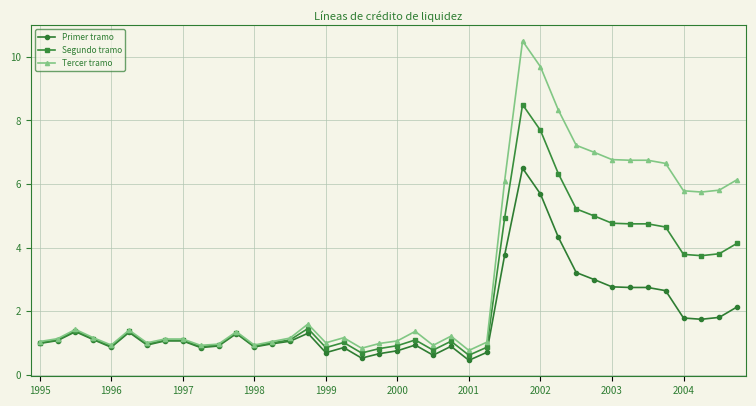

Which series has the widest spread of values?

Tercer tramo